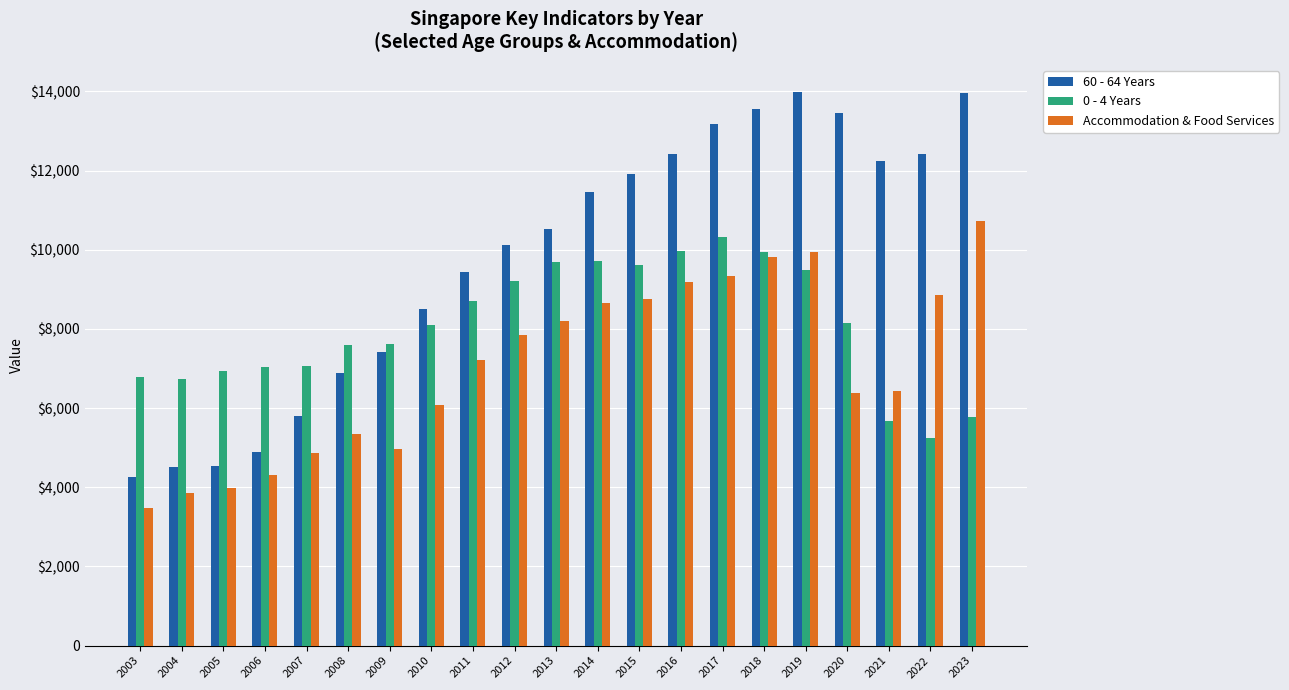

Reading right to left, what are all the values shown in this chart?

60 - 64 Years: 2023=13971	2022=12410	2021=12231	2020=13444	2019=13974	2018=13545	2017=13166	2016=12415	2015=11907	2014=11447	2013=10514	2012=10121	2011=9437	2010=8508	2009=7419	2008=6894	2007=5803	2006=4903	2005=4546	2004=4517	2003=4259
0 - 4 Years: 2023=5786	2022=5252	2021=5679	2020=8147	2019=9489	2018=9951	2017=10333	2016=9968	2015=9611	2014=9718	2013=9694	2012=9220	2011=8716	2010=8100	2009=7611	2008=7601	2007=7072	2006=7030	2005=6943	2004=6731	2003=6778
Accommodation & Food Services: 2023=10727	2022=8854	2021=6439	2020=6377	2019=9933	2018=9807	2017=9349	2016=9191	2015=8763	2014=8667	2013=8208	2012=7848	2011=7228	2010=6066	2009=4971	2008=5355	2007=4870	2006=4303	2005=3981	2004=3858	2003=3474